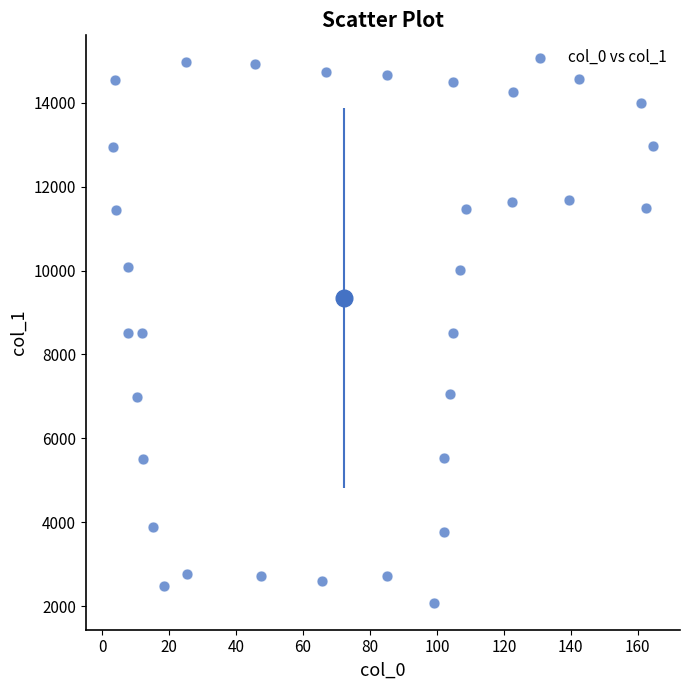

What is the range of Y values (max minus min)?

12876.3